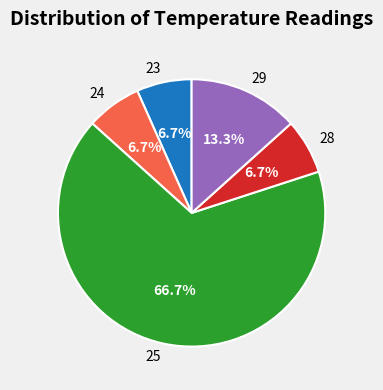

What is the ratio of the value at 29 to the value at 28?

2.0